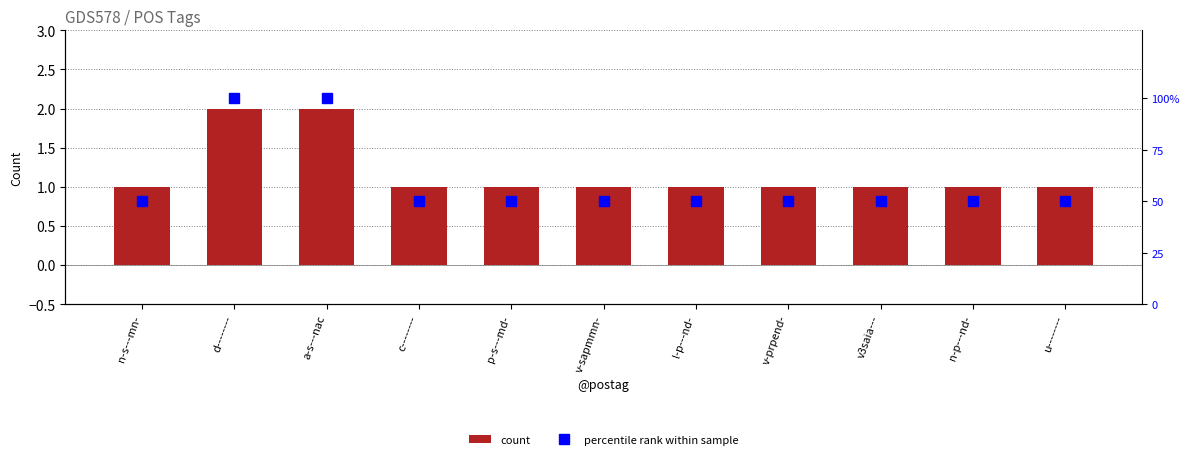

The percentile rank within sample series shows 72 at v-prpend-. True or false?

False